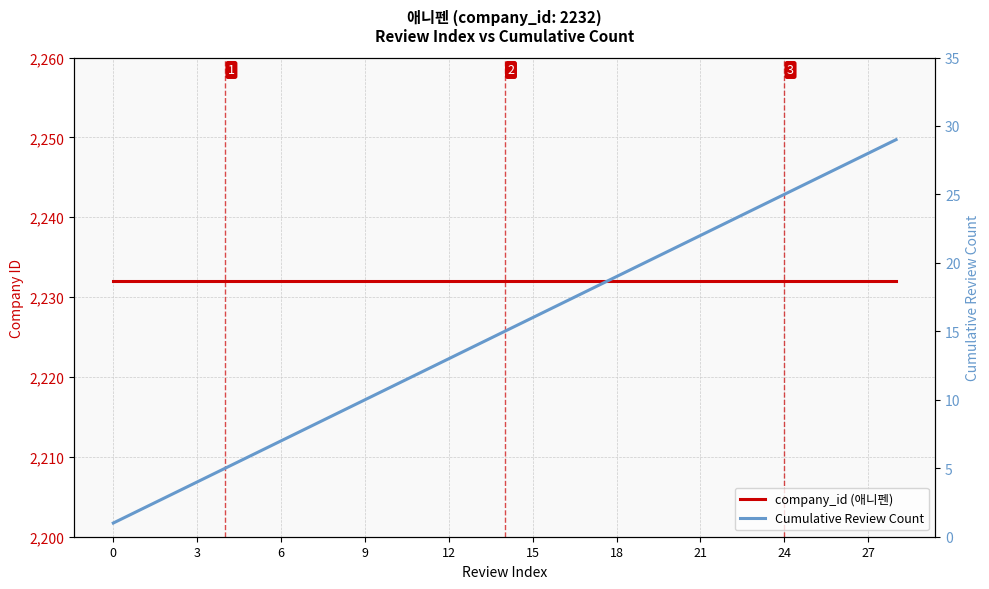

True or false: Cumulative Review Count and company_id (애니펜) intersect in this chart.

False